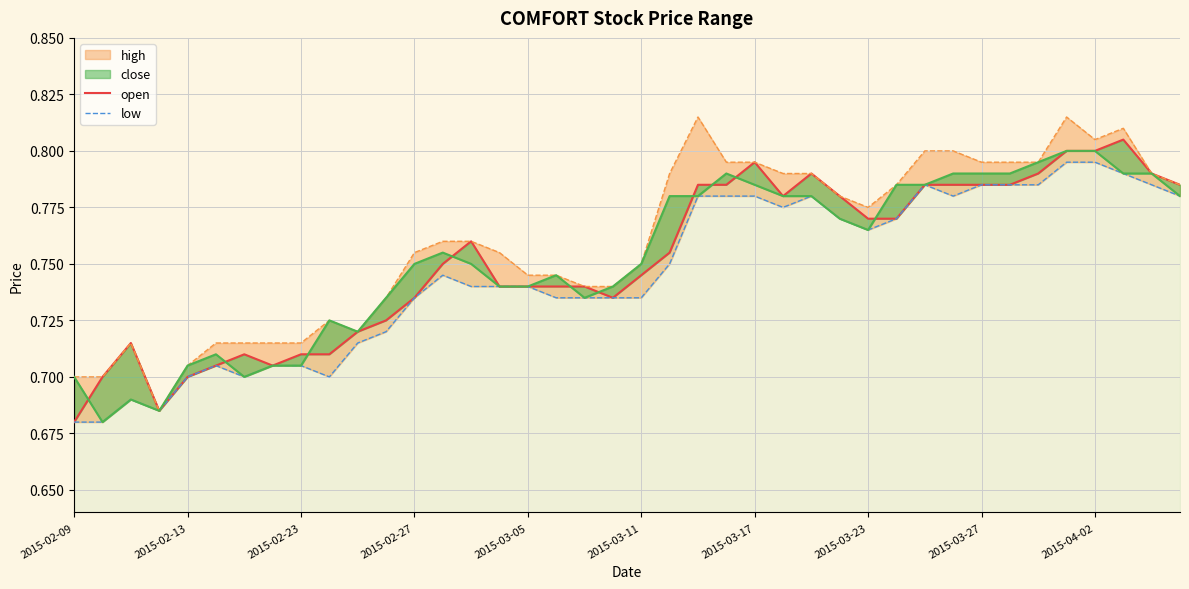

True or false: close has a value of 0.8 at 33.

True